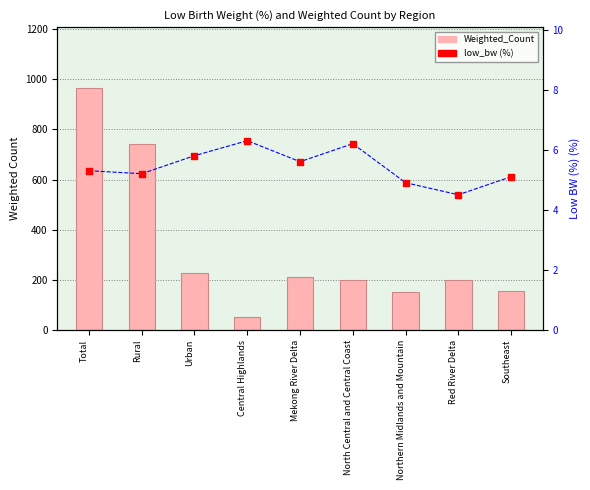

At which category is the sum across all series the highest?

Total